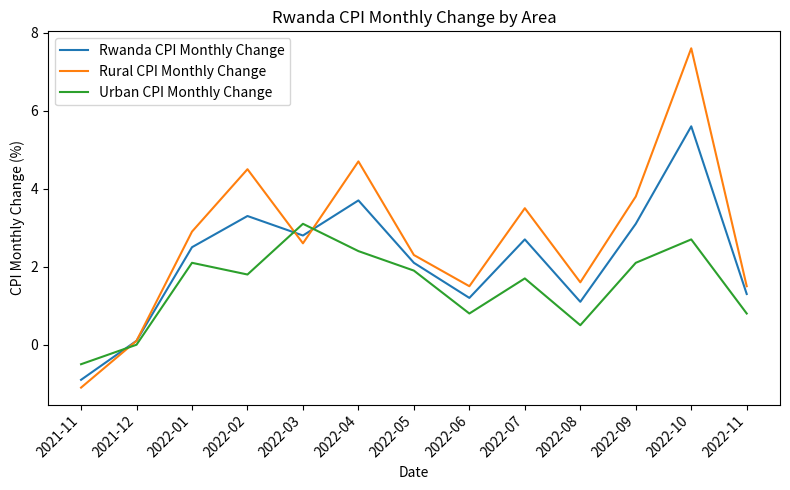

The Rwanda CPI Monthly Change series shows -0.6 at 2021-11. True or false?

False